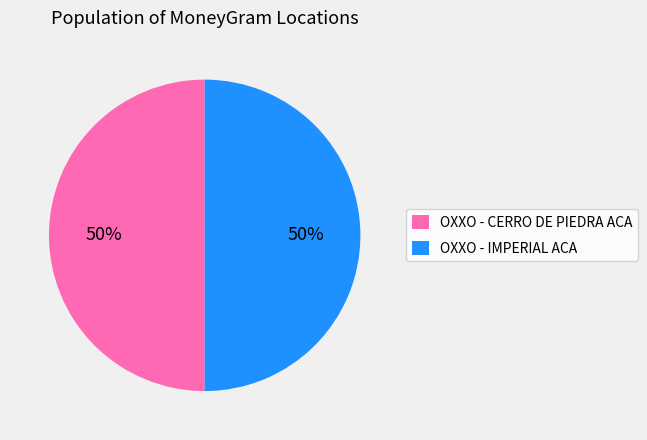

Do OXXO - IMPERIAL ACA and OXXO - CERRO DE PIEDRA ACA together represent more than half of the pie?

Yes